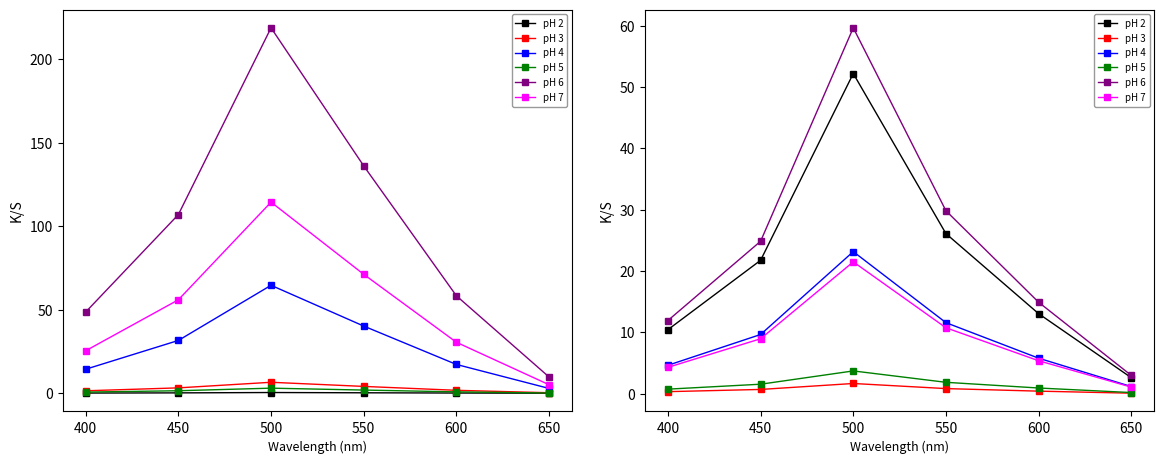

Does the chart have visible grid lines?

No